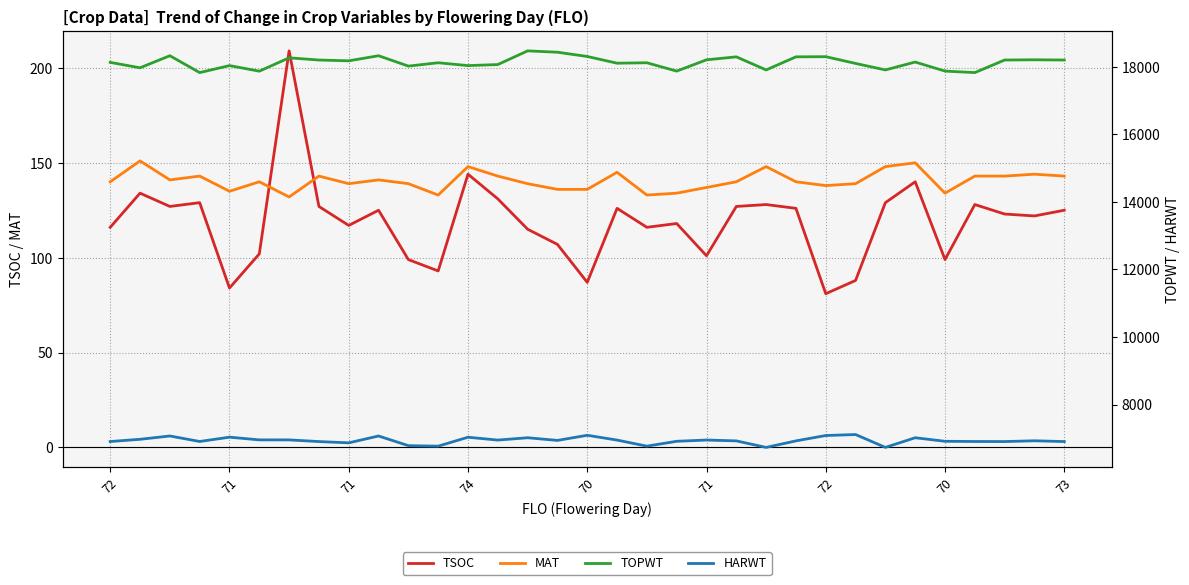

How many lines are shown in the chart?

4